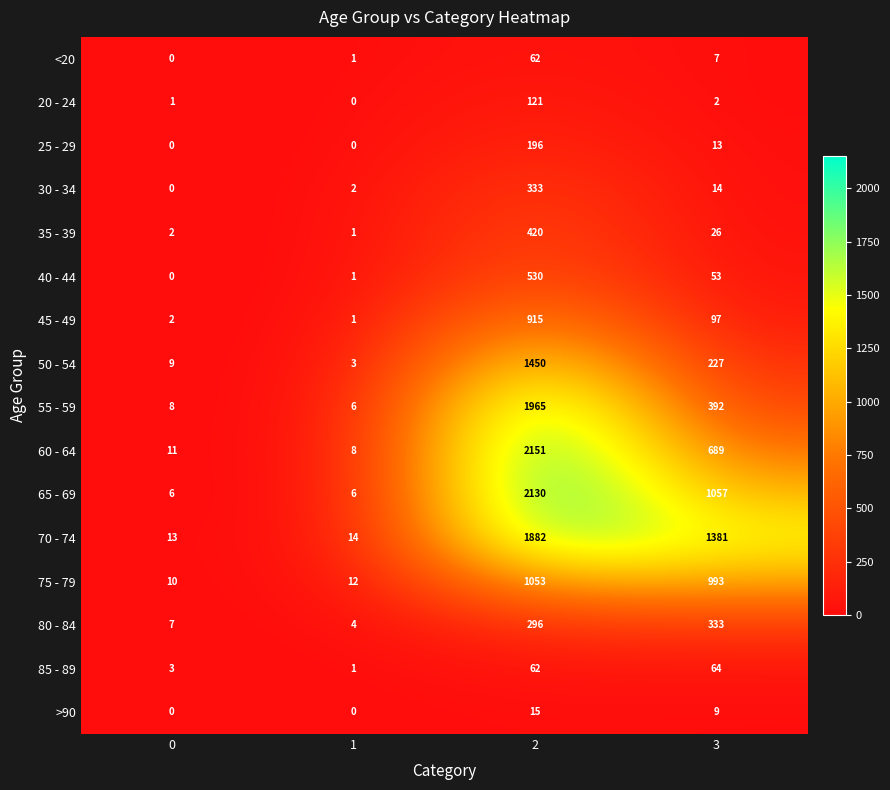

The 85 - 89 series shows 3 at 0. True or false?

True